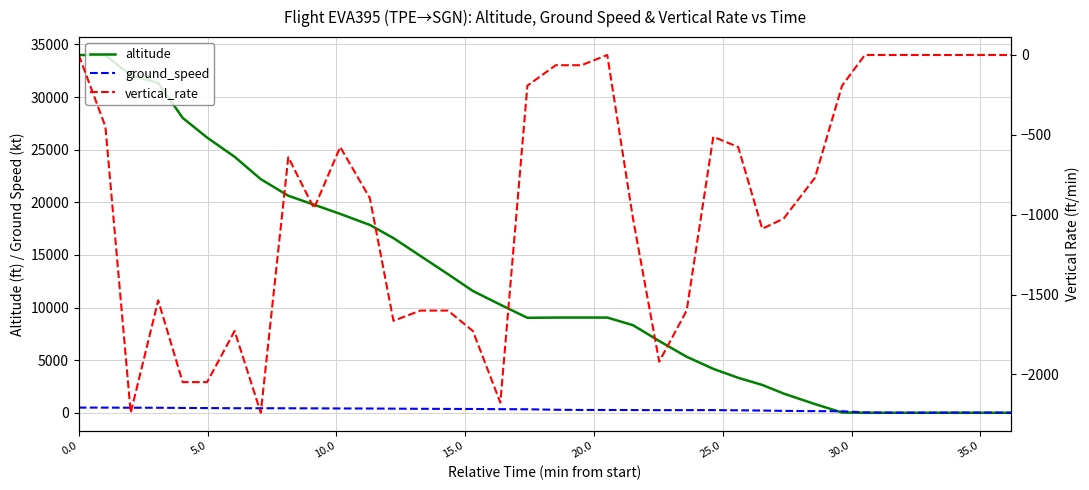

Reading left to right, list all the values displayed in this chart.

altitude: 34000	33975	32075	31350	28025	26150	24325	22200	20625	19775	18900	17850	16600	14900	13175	11575	10275	9025	9050	9050	9050	8325	6825	5325	4175	3325	2650	1825	825	25	0	0	0	0	0	0	0
ground_speed: 494	493	483	479	460	450	434	434	431	422	413	406	394	381	370	364	343	336	288	270	270	261	251	254	255	239	214	183	157	147	36	16	16	16	24	22	8
vertical_rate: 0	-448	-2240	-1536	-2048	-2048	-1728	-2240	-640	-960	-576	-896	-1664	-1600	-1600	-1728	-2176	-192	-64	-64	0	-1024	-1920	-1600	-512	-576	-1088	-1024	-768	-192	0	0	0	0	0	0	0